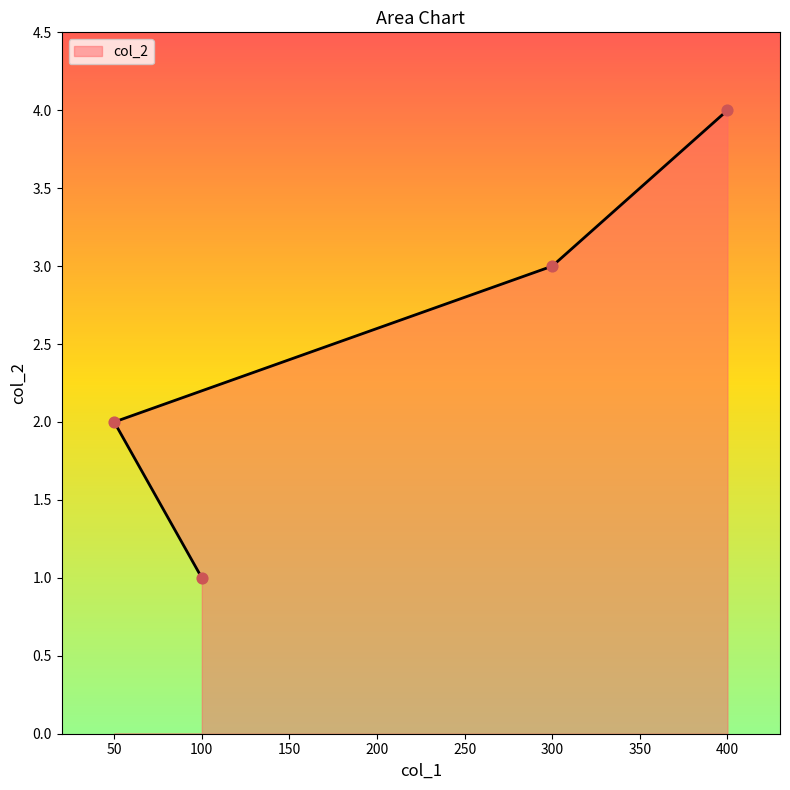

Which has a higher value, 400 or 100?

400